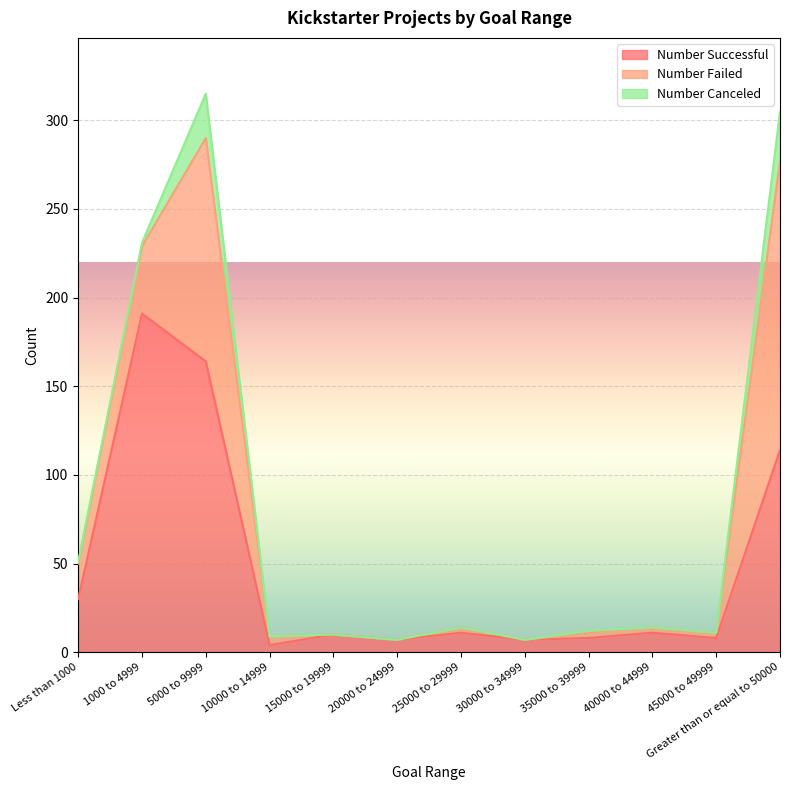

How many interior local peaks does the Number Canceled series have?

2